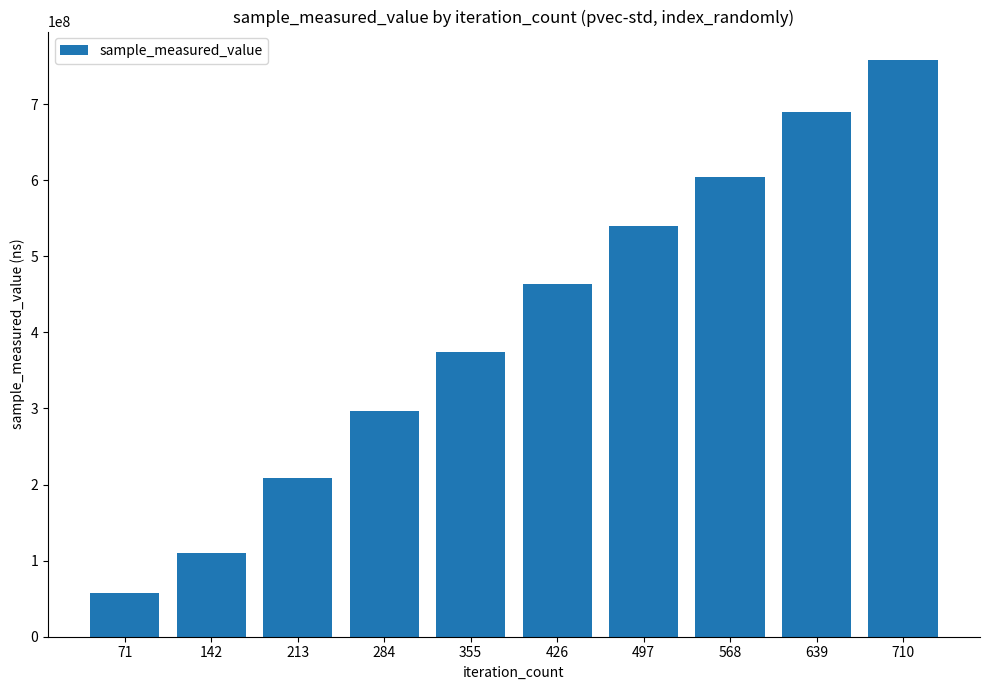

Is it true that the value at 71 is 14904593?

False